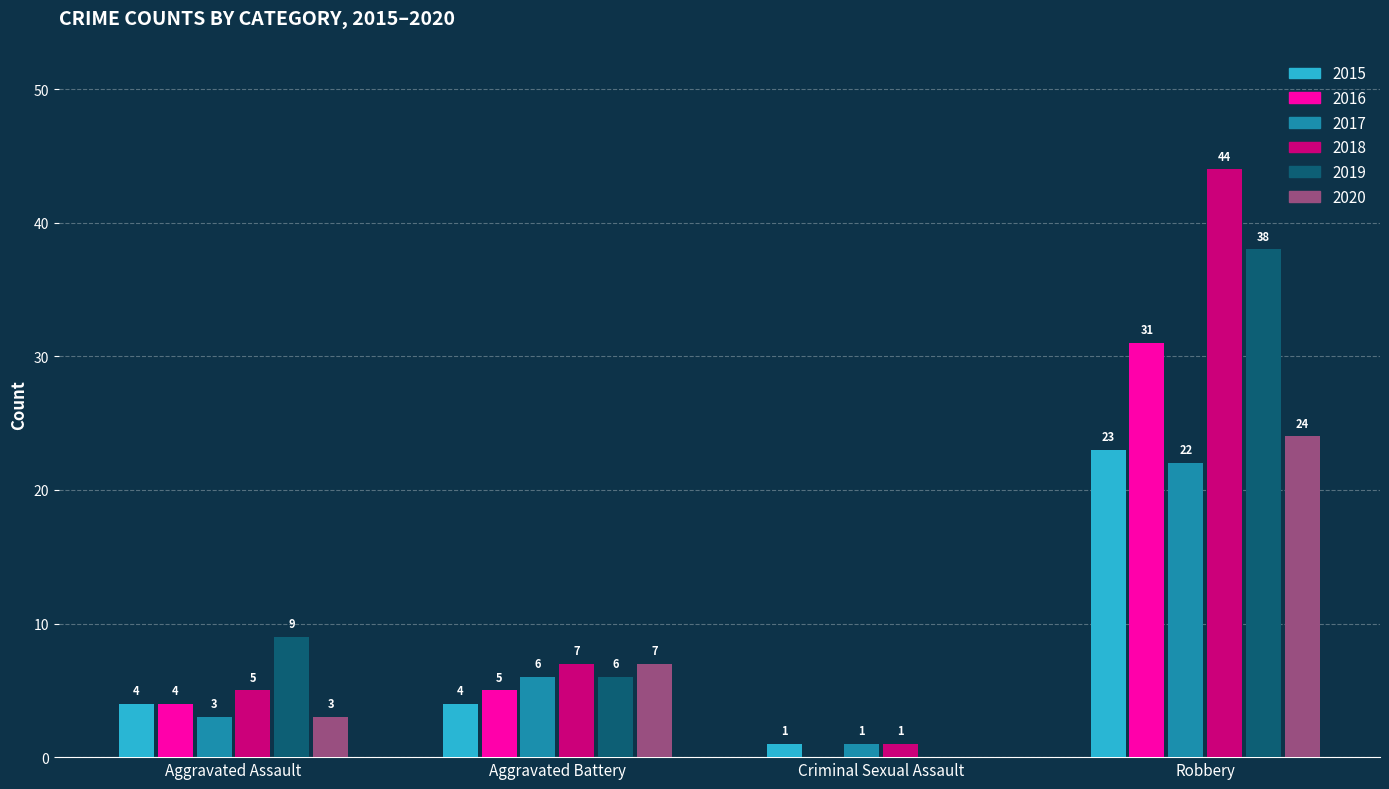

What is the difference between the 2020 values at Aggravated Battery and Aggravated Assault?

4